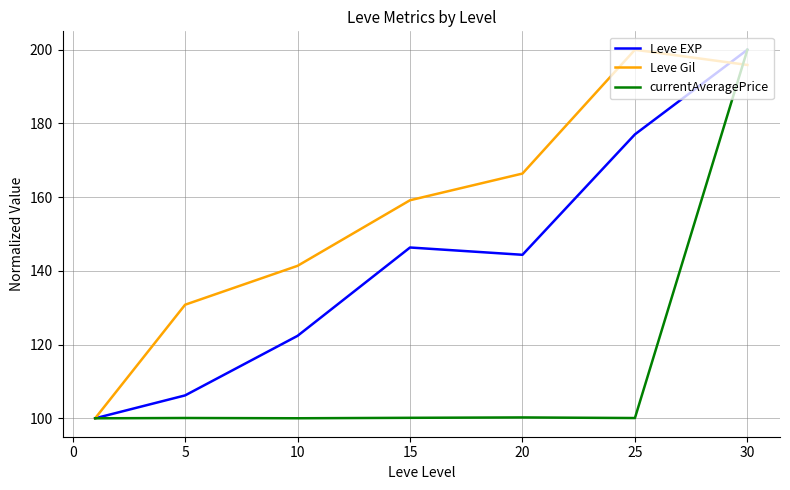

Which series has the largest total across all categories?

Leve Gil